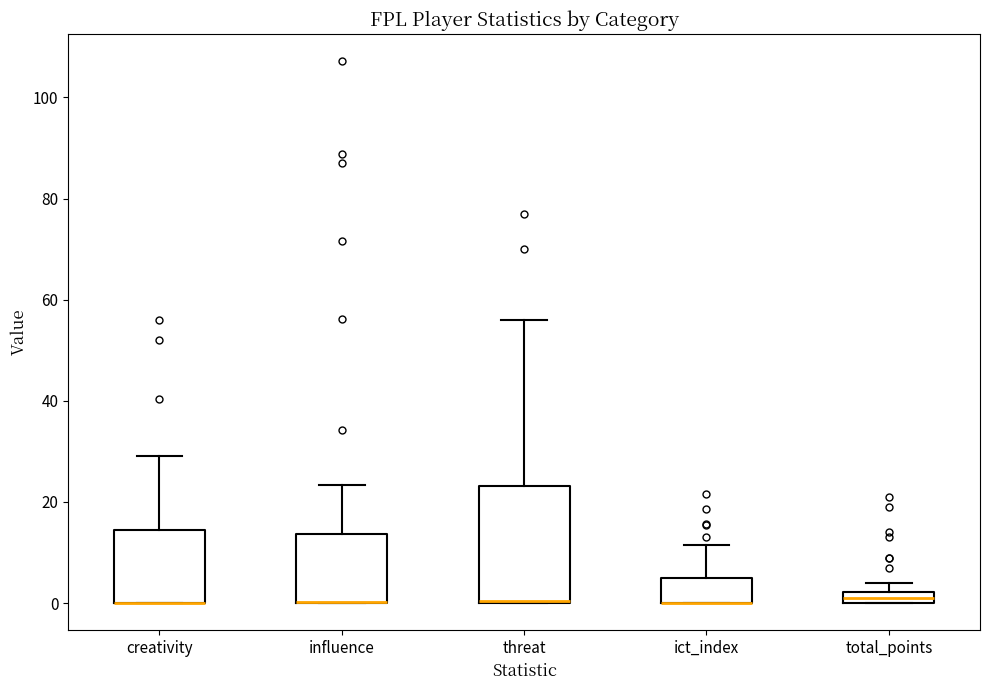

Where is the upper edge of the box for influence on the y-axis? The values are not printed on the chart, so give them approximately, as read against the axis.

14